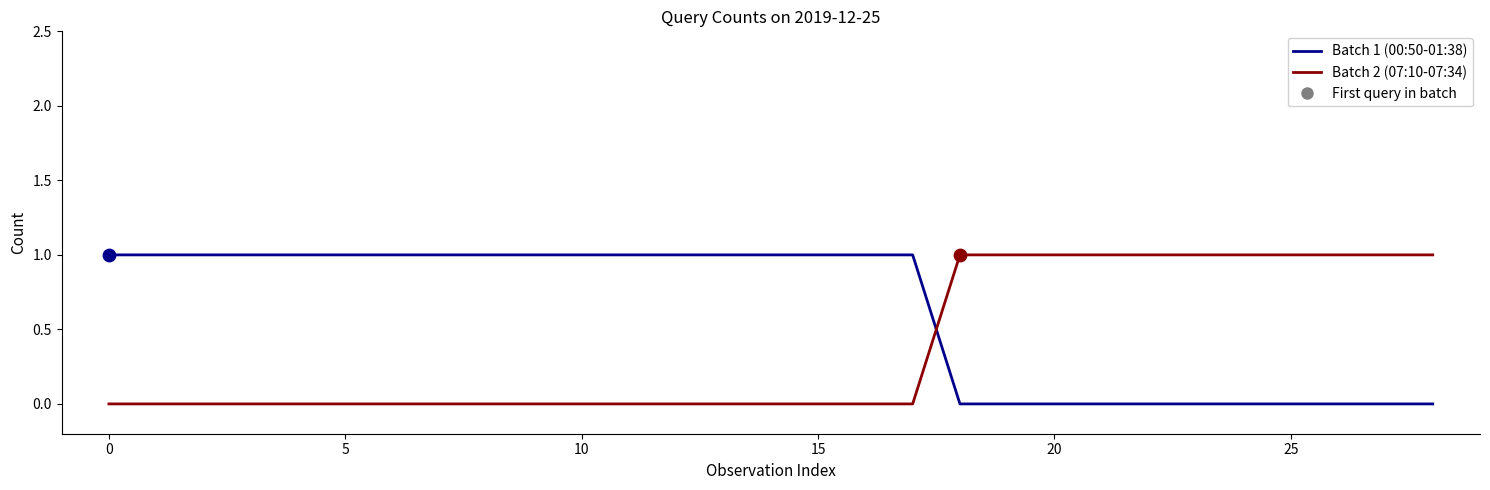

Which series has the largest total across all categories?

Batch 1 (00:50-01:38)